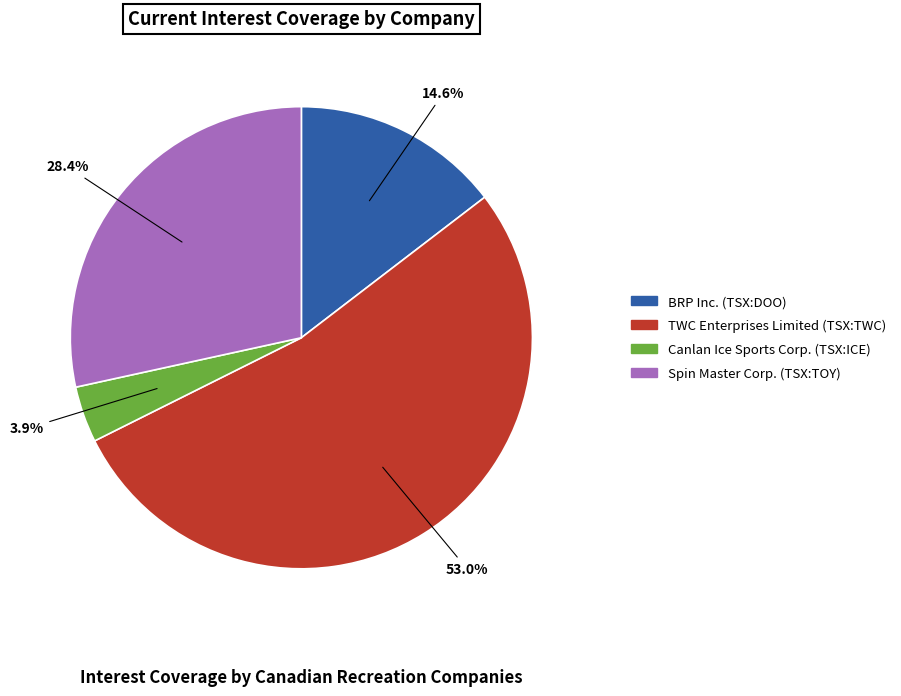

Approximately how many times larger is the value at TWC Enterprises Limited (TSX:TWC) compared to Spin Master Corp. (TSX:TOY)?

1.9